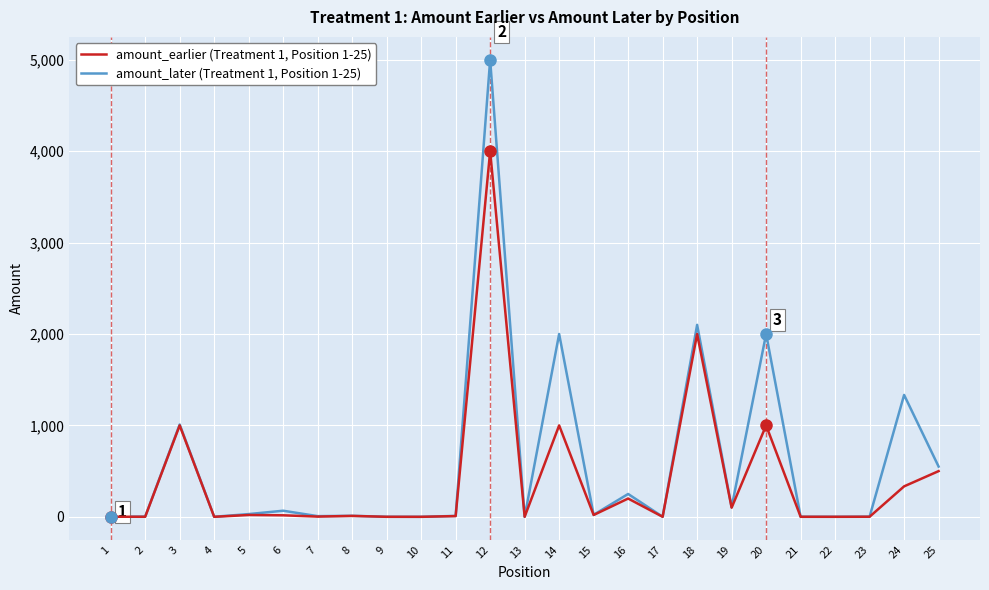

At which category is the sum across all series the highest?

12